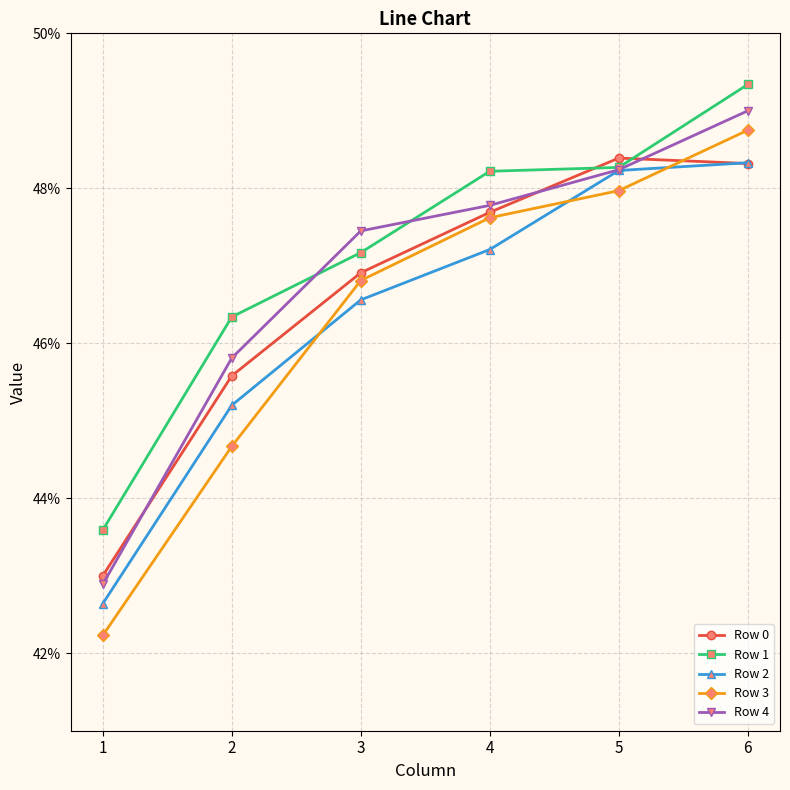

Which series has the largest total across all categories?

Row 1